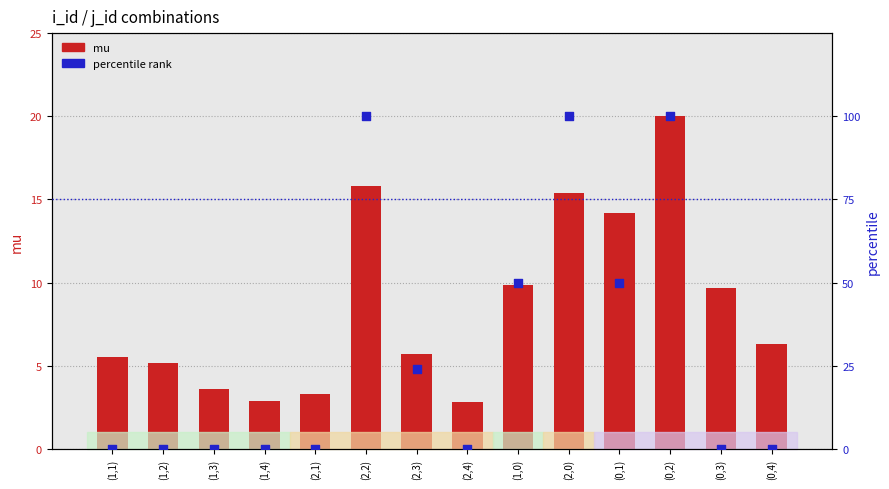

At which category is the sum across all series the highest?

(0,2)